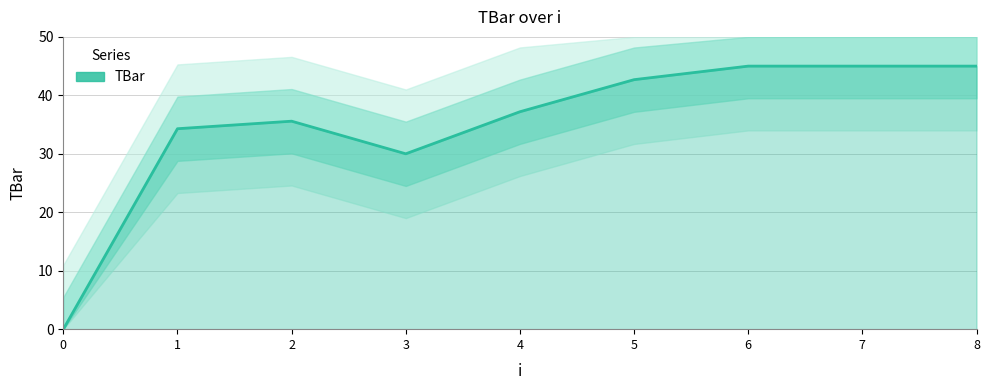

At which label is the value closest to 22?

3